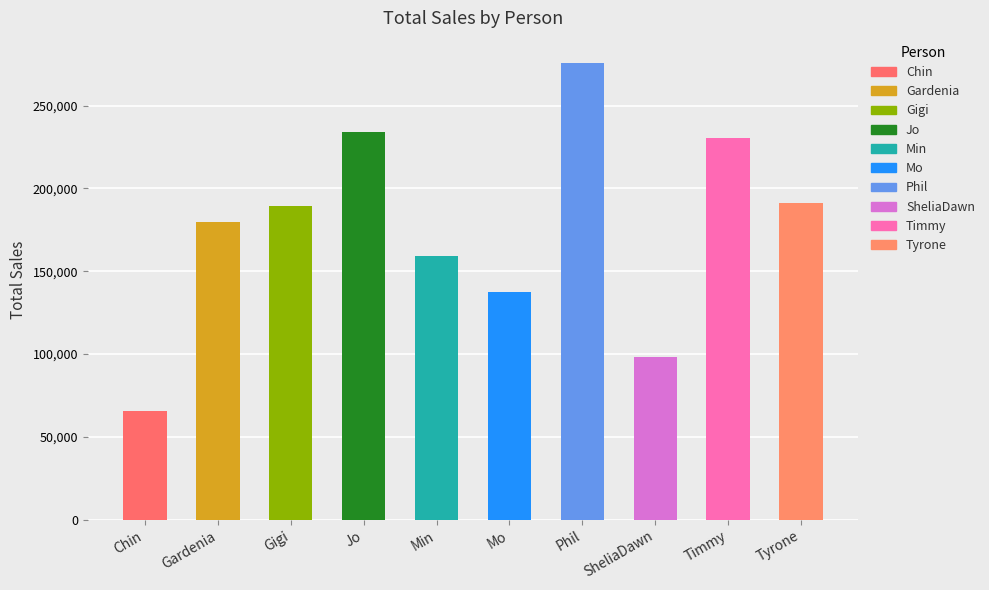

Where is the data nearest to the value 170614?

Gardenia